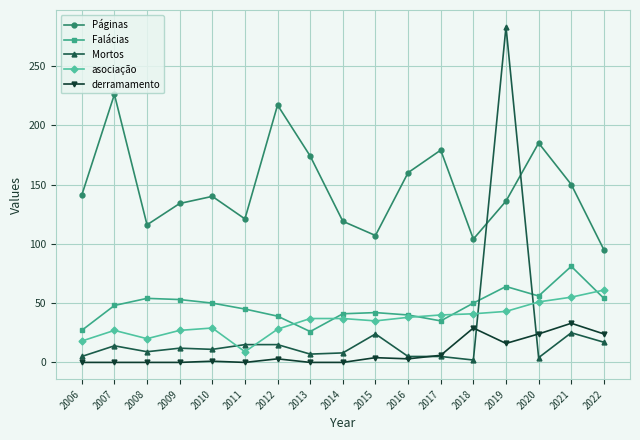

True or false: derramamento has a value of 0 at 2013.

True